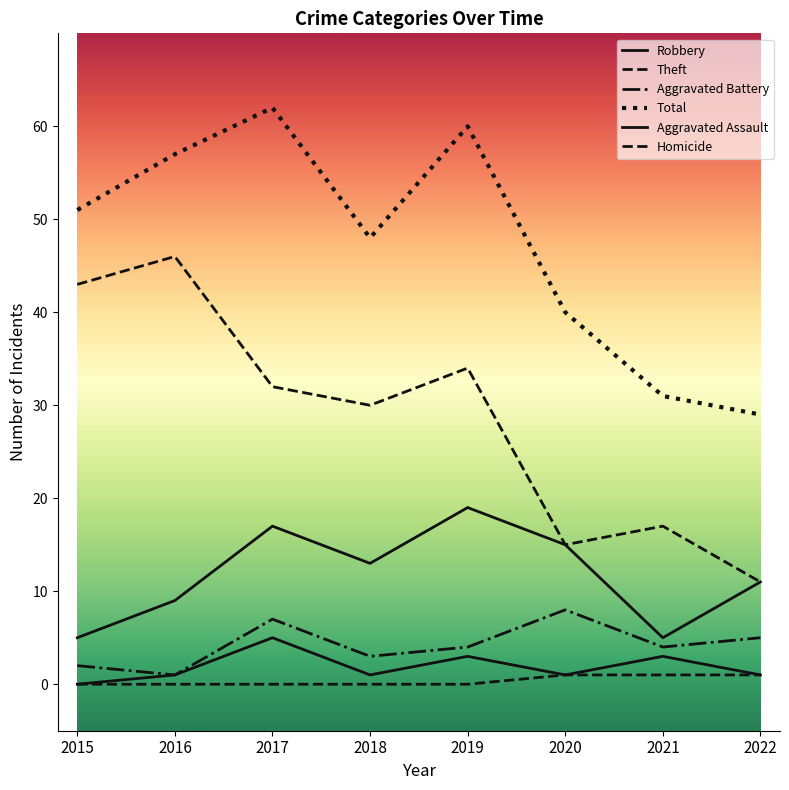

True or false: Aggravated Assault and Aggravated Battery cross at least once.

False